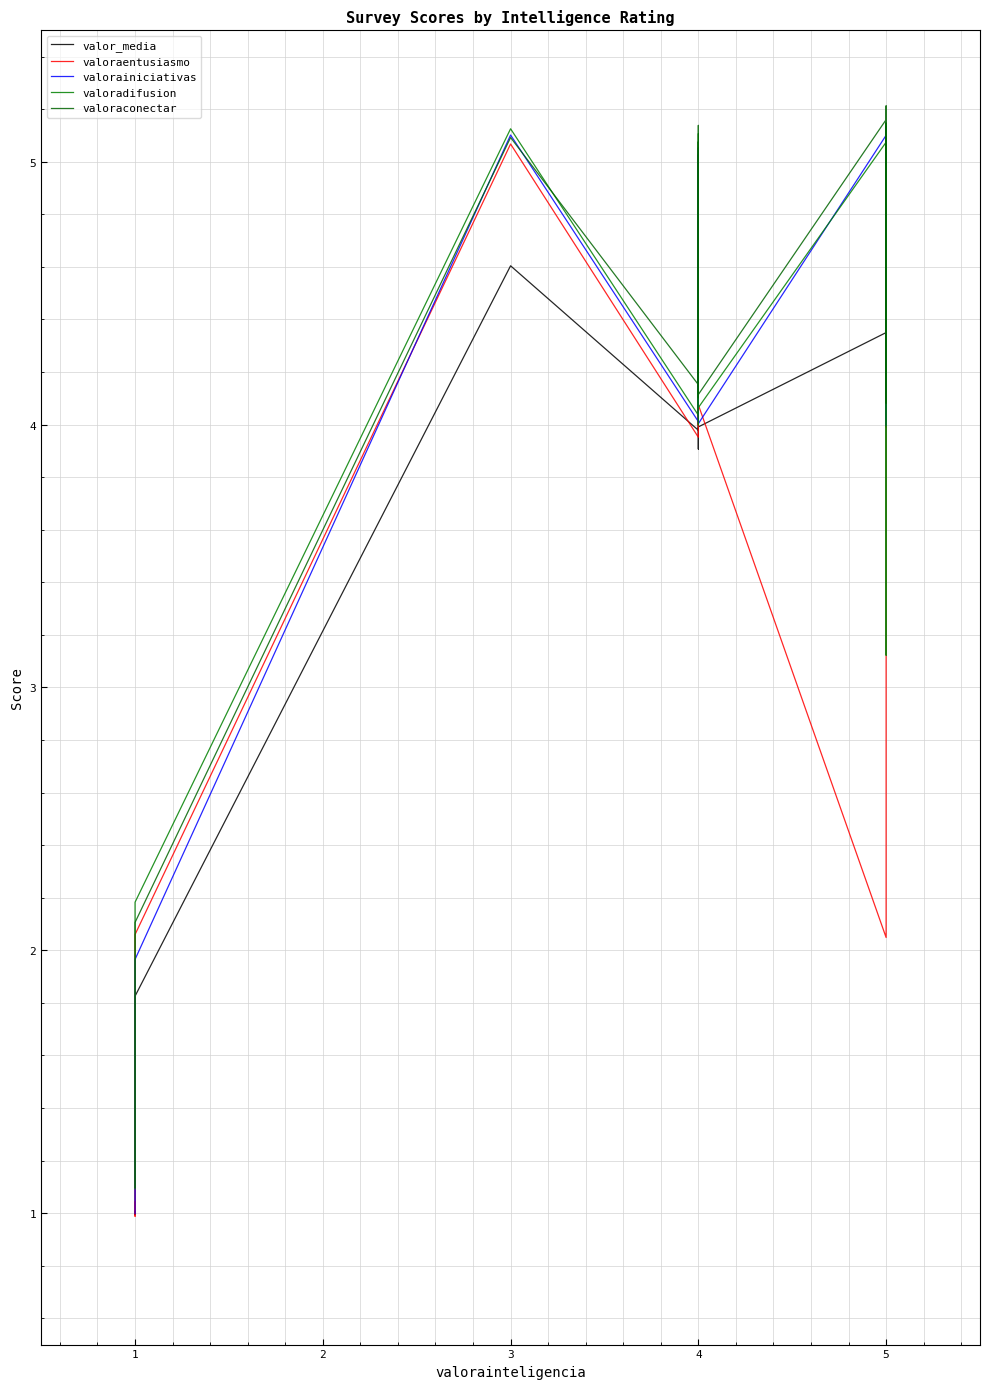

How many distinct data groups are displayed?

5